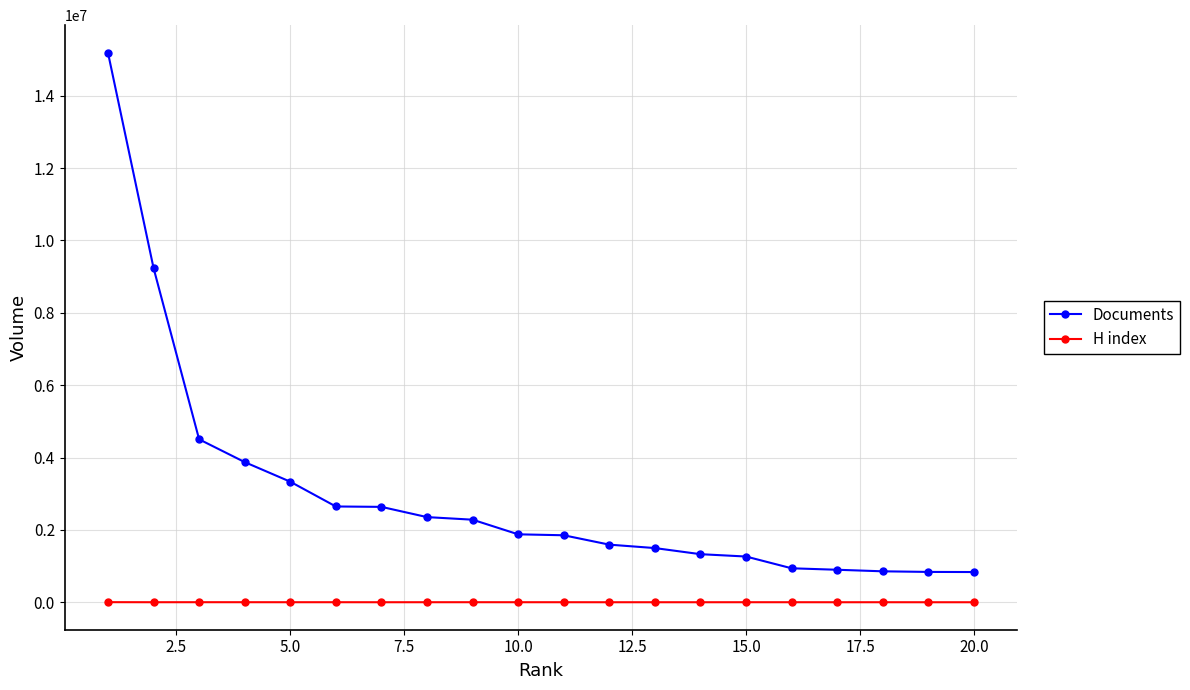

List the series in order of their overall mean, lowest first.

H index, Documents